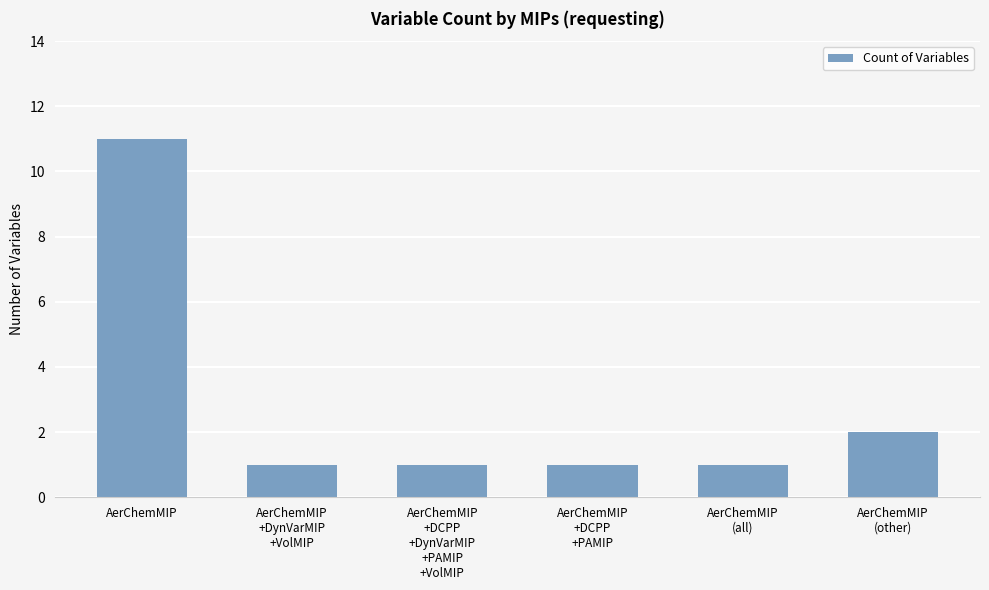

What is the average value?

3